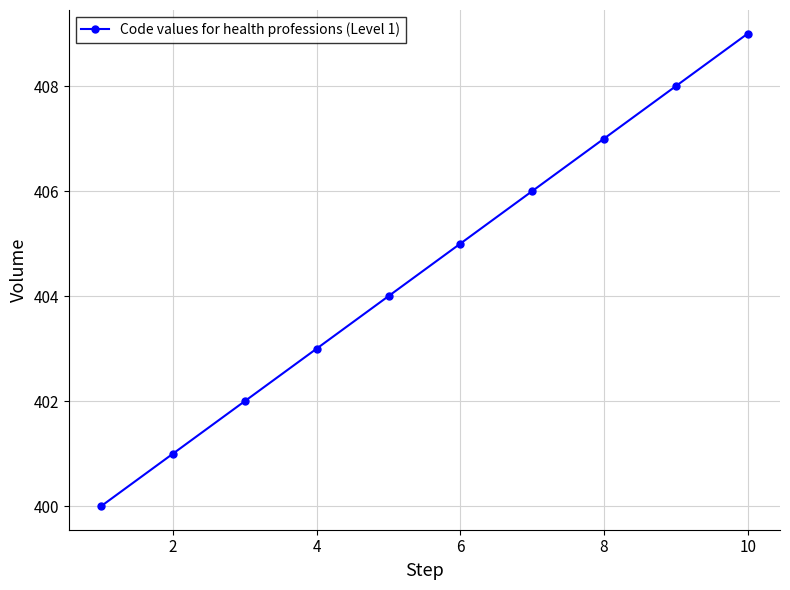

True or false: there are more than 2 points higher than both neighbors.

False